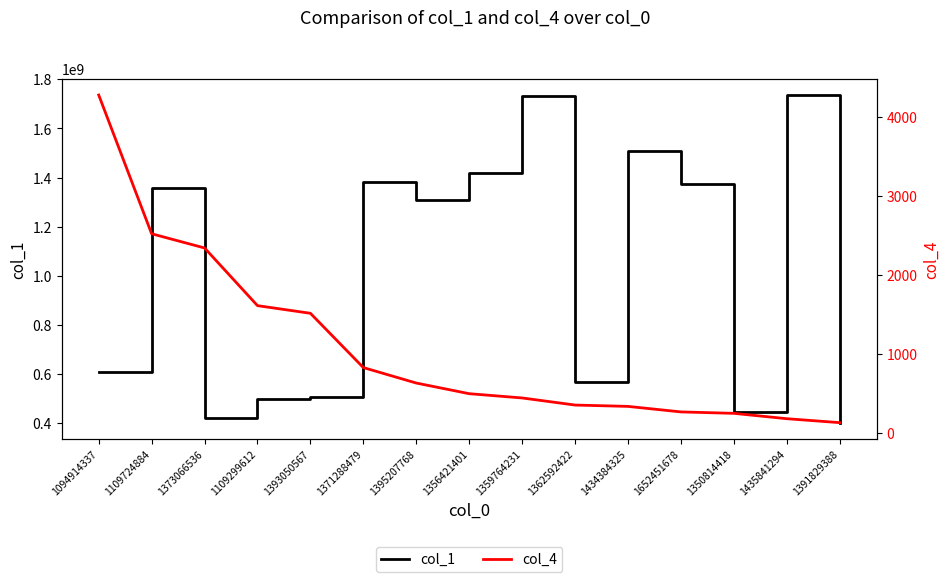

The value of col_4 at 1652451678 is 262. True or false?

True